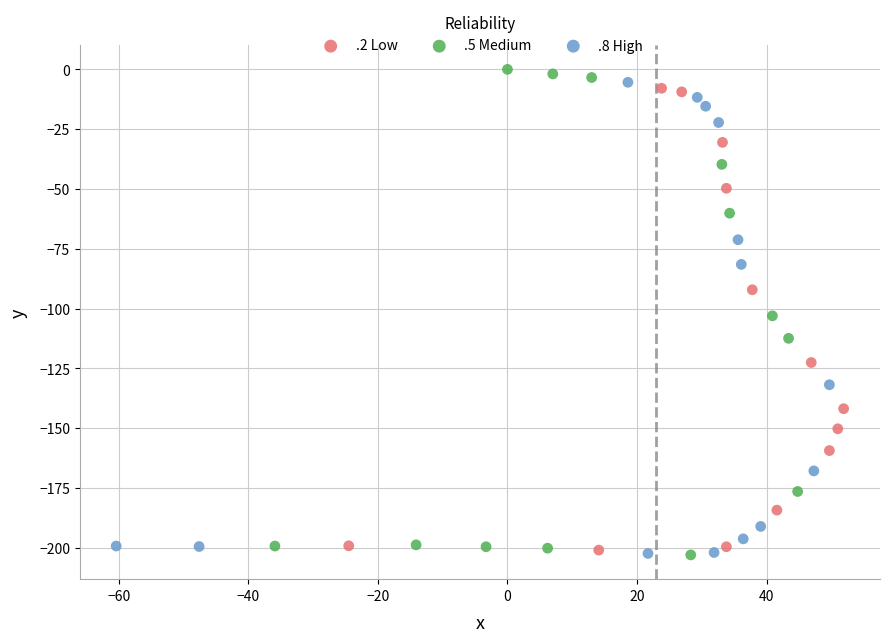

Which series has the widest spread of Y values?

.5 Medium